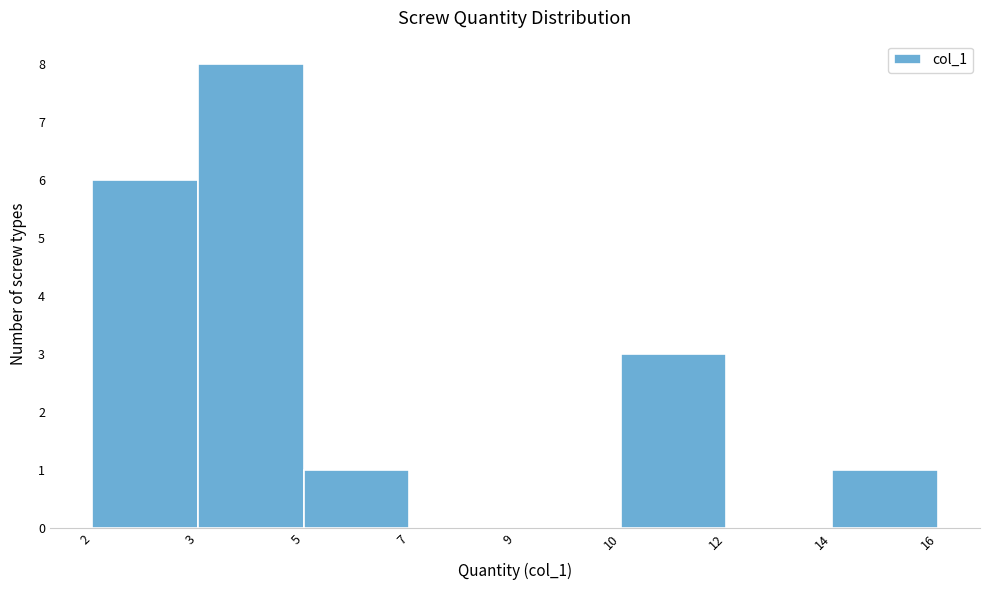

Reading left to right, extract all data points from this chart.

2=6	3=8	5=1	7=0	9=0	10=3	12=0	14=1